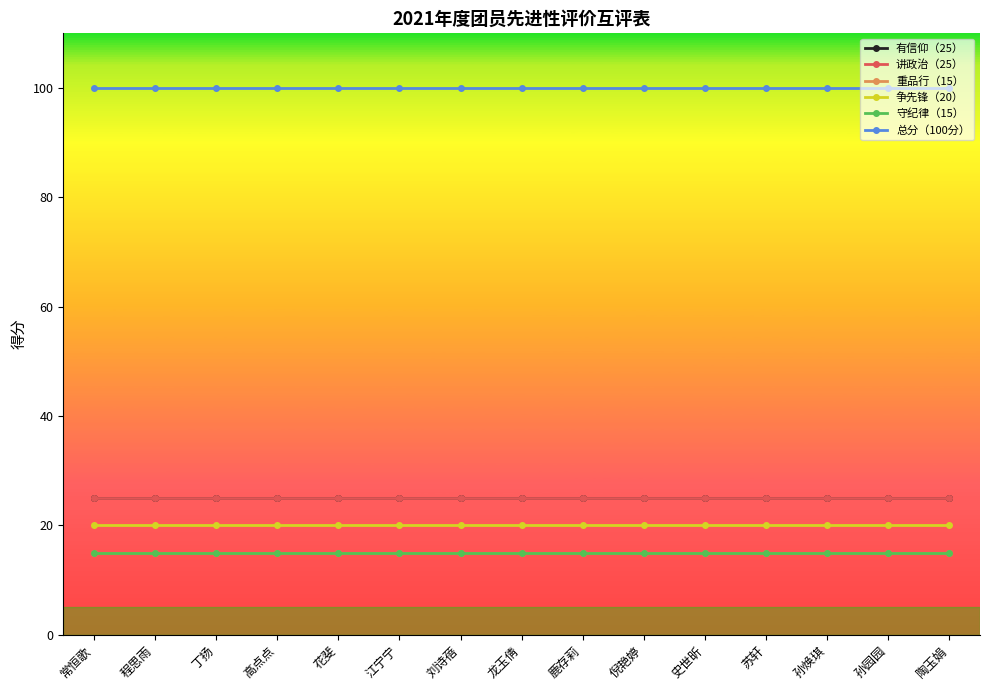

What is the label of the 10th point from the right?

江宁宁